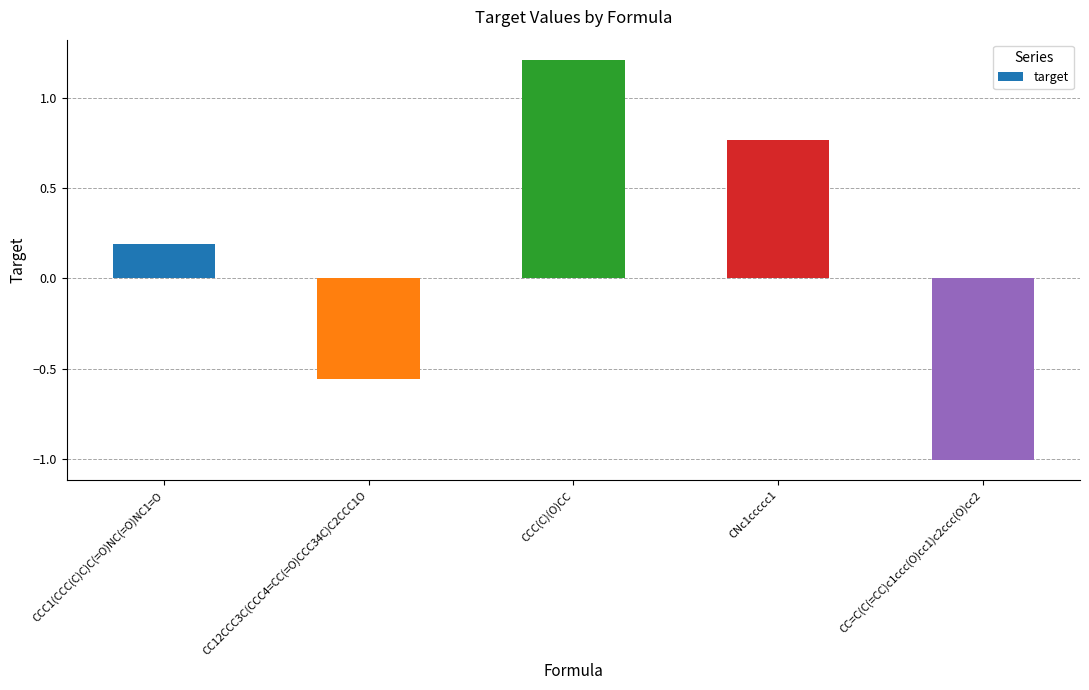

How many values are above zero?

3